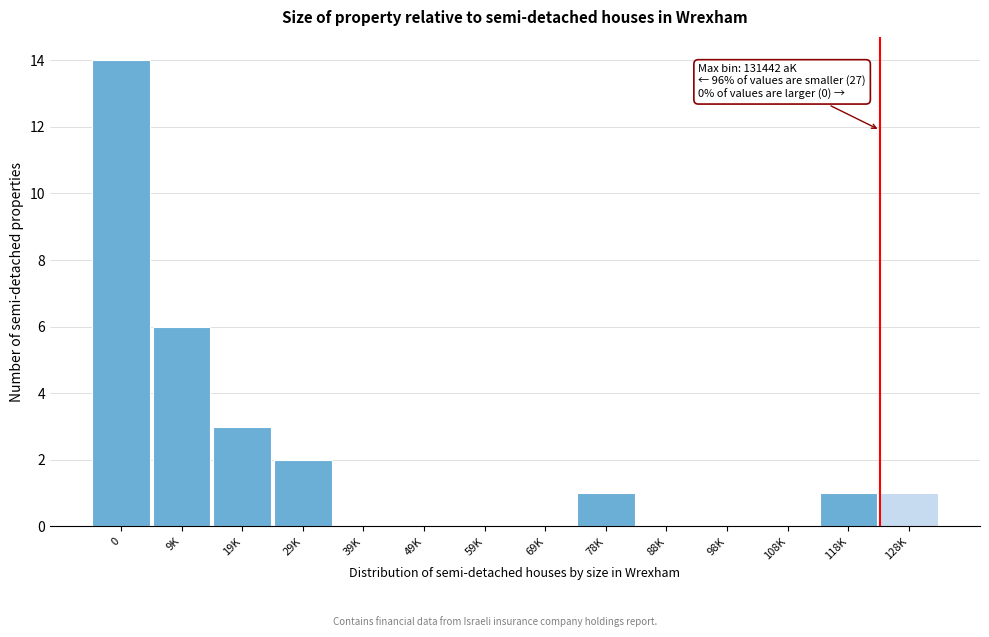

Reading left to right, transcribe all the data shown in this chart.

0=14	9K=6	19K=3	29K=2	39K=0	49K=0	59K=0	69K=0	78K=1	88K=0	98K=0	108K=0	118K=1	128K=1